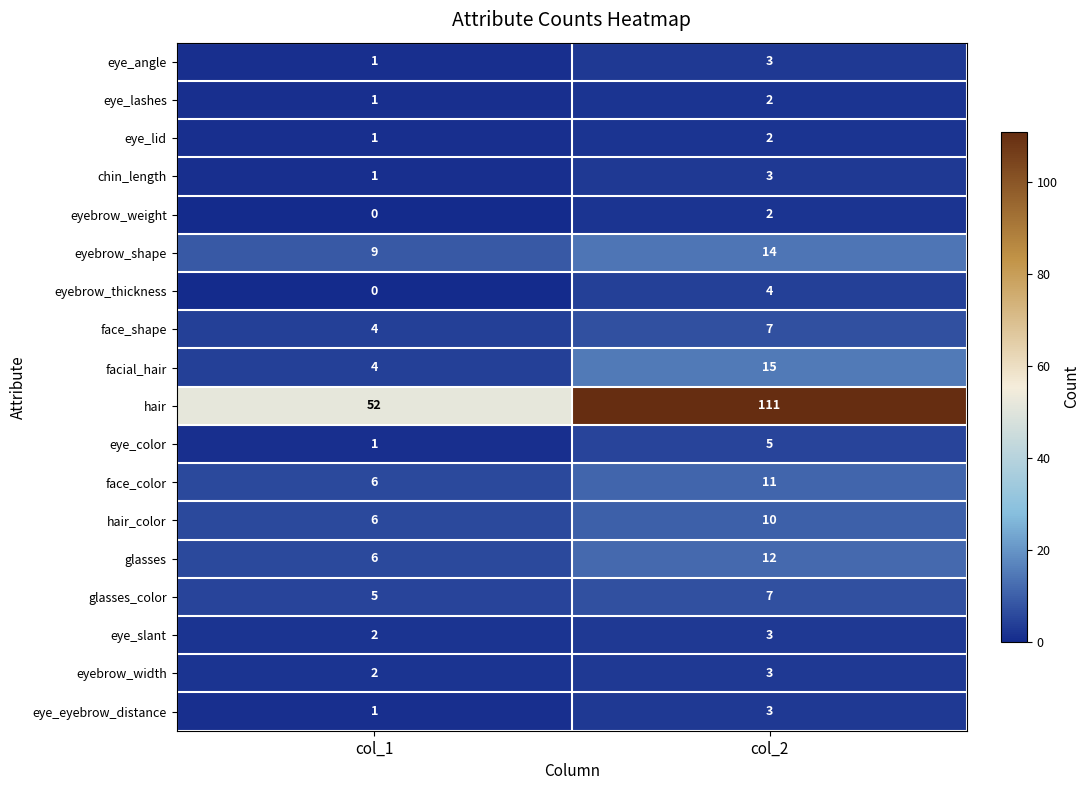

True or false: eye_angle has a value of 1 at col_1.

True